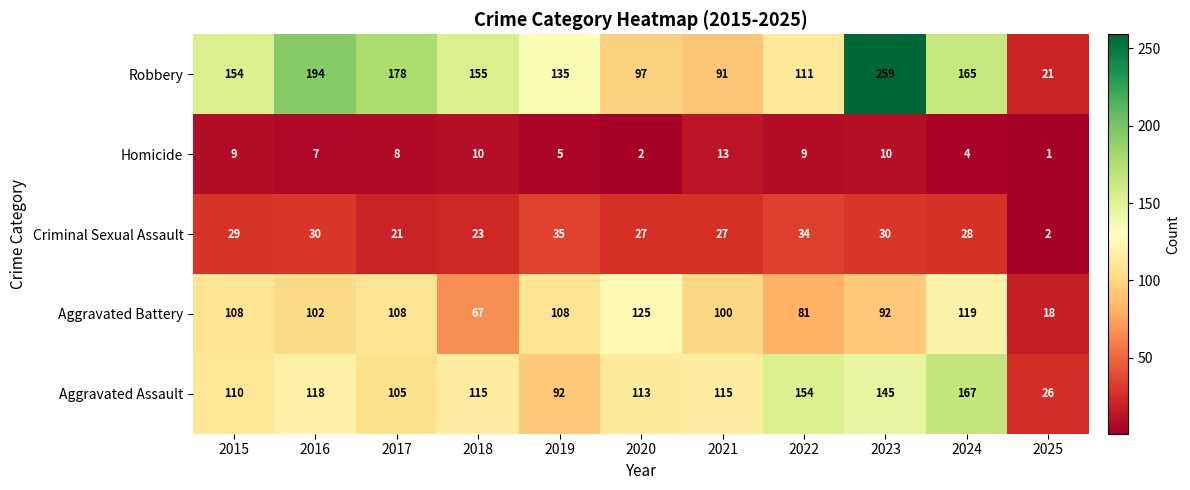

What is the difference between the maximum and second lowest values in the Aggravated Battery series?

58